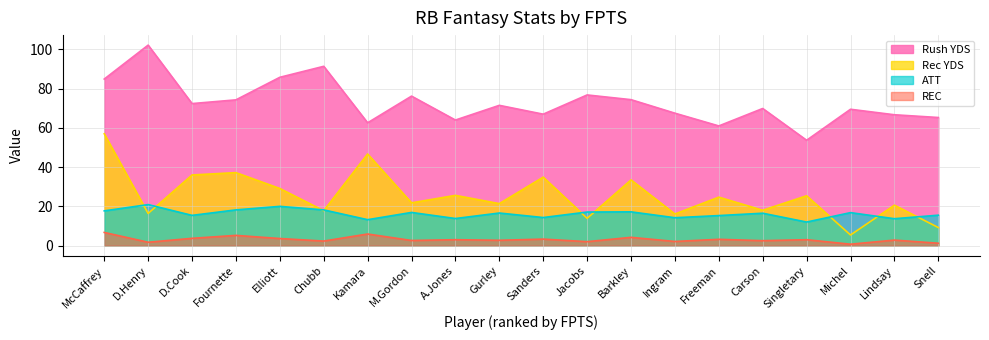

Which series has the widest spread of values?

Rec YDS